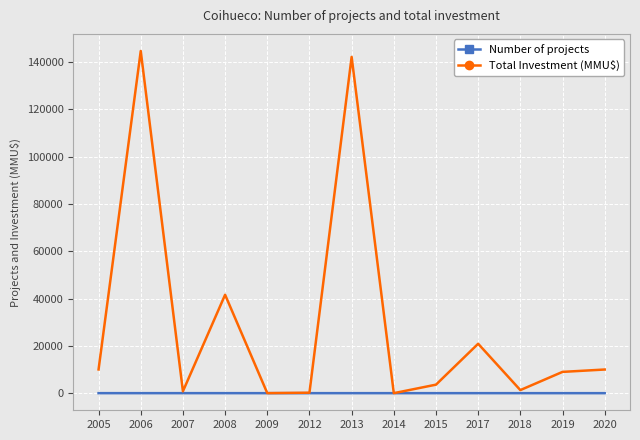

What is the sum of all Number of projects values?

37